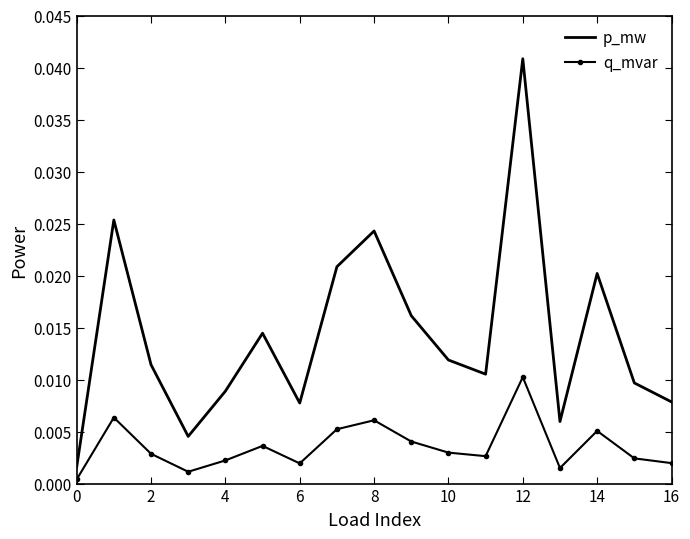

Rank the series by their maximum value, from lowest to highest.

q_mvar, p_mw